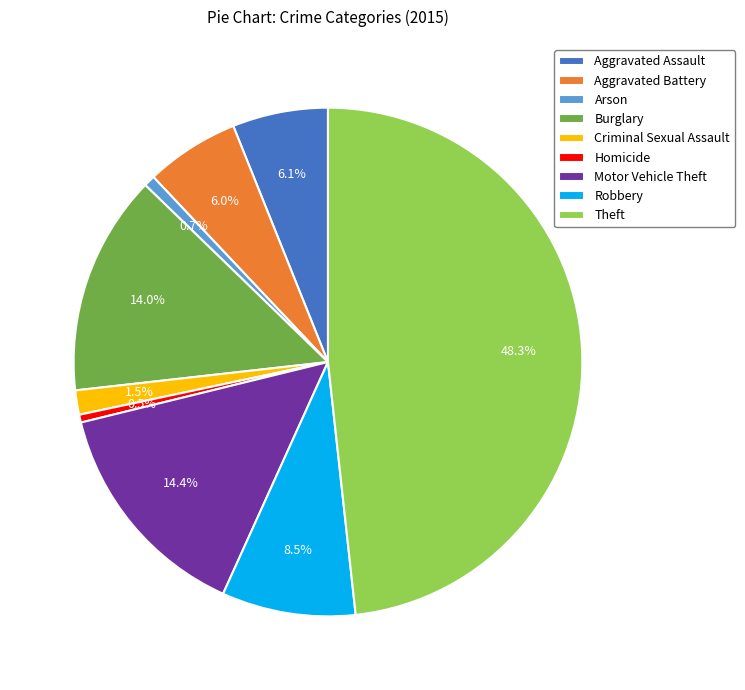

To the nearest percent, what is the average slice percentage?

11%